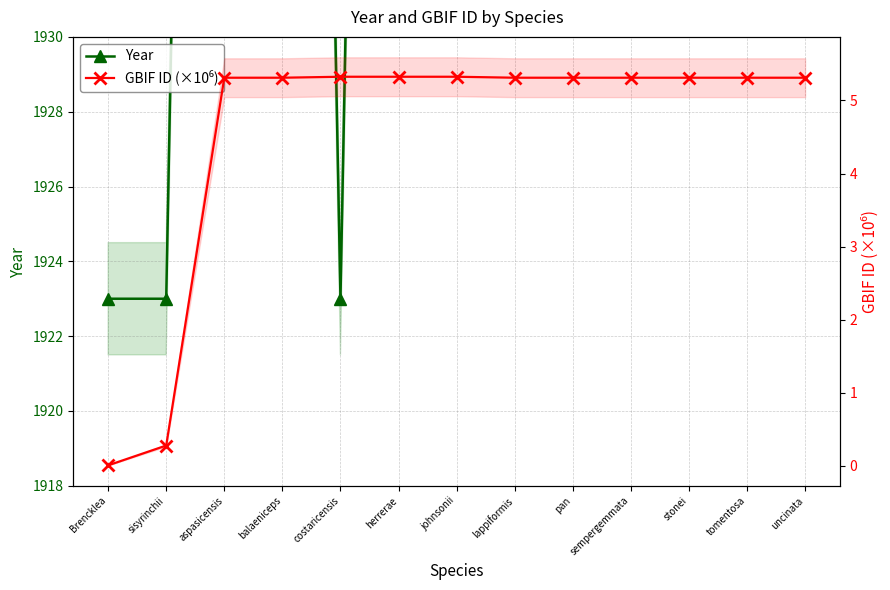

The GBIF ID (×10⁶) series shows 5.3 at stonei. True or false?

True